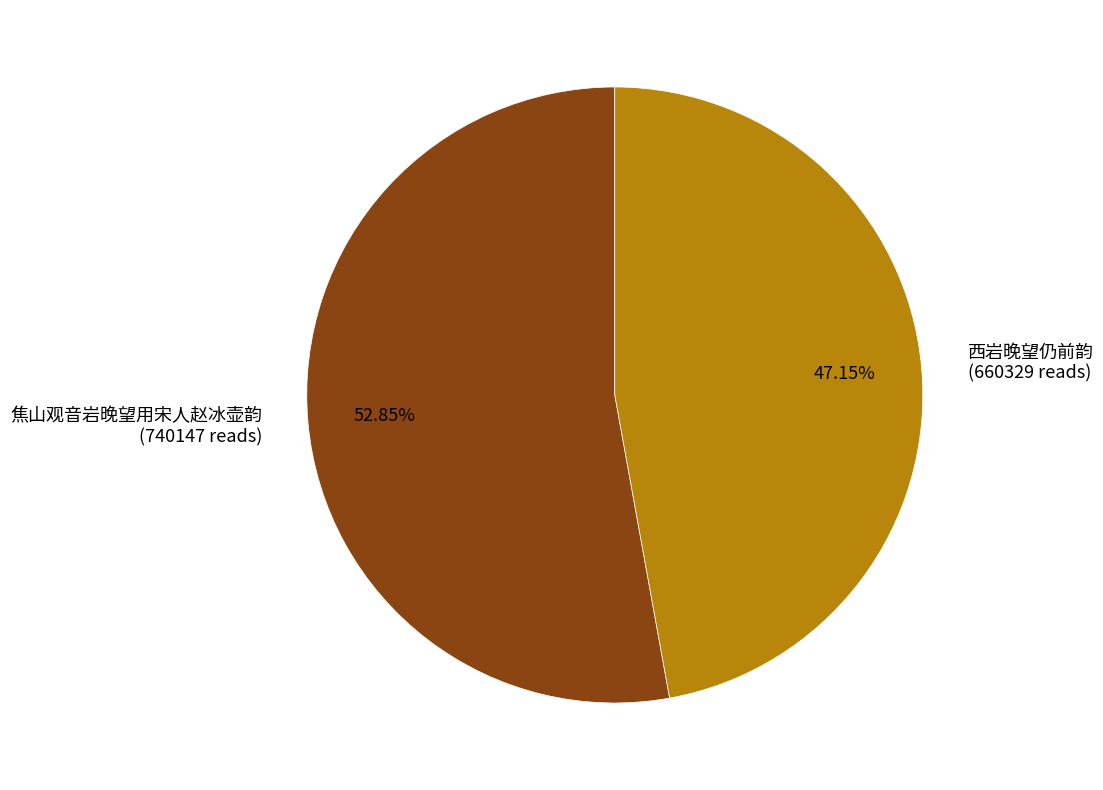

Is it true that 焦山观音岩晚望用宋人赵冰壶韵 is 53% of the pie?

True